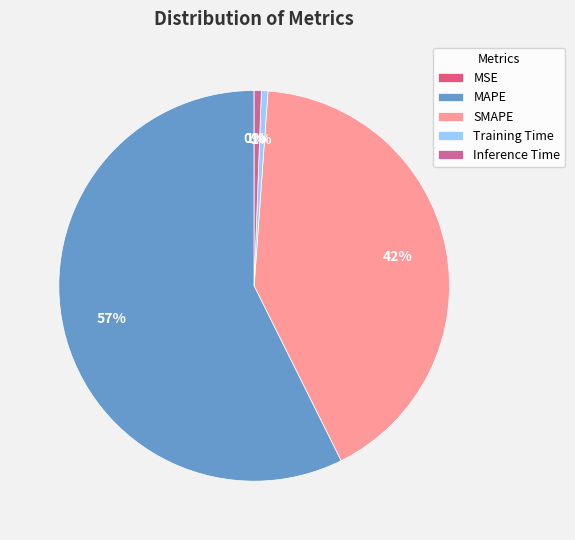

To the nearest percent, what percentage of the pie is SMAPE?

42%